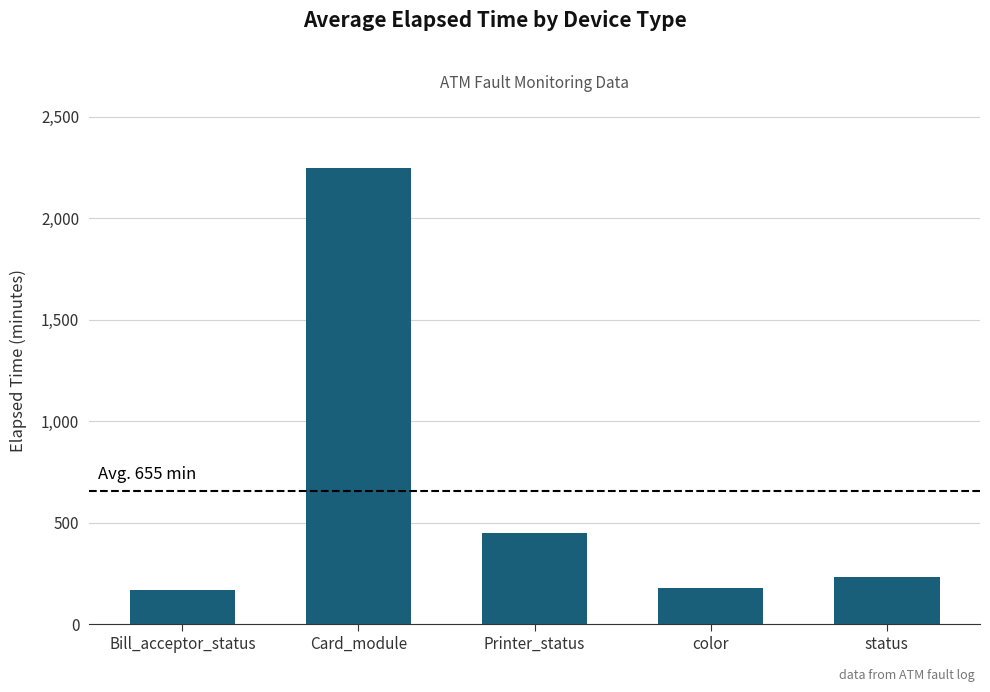

Approximately how many times larger is the value at Printer_status compared to Bill_acceptor_status?

2.7